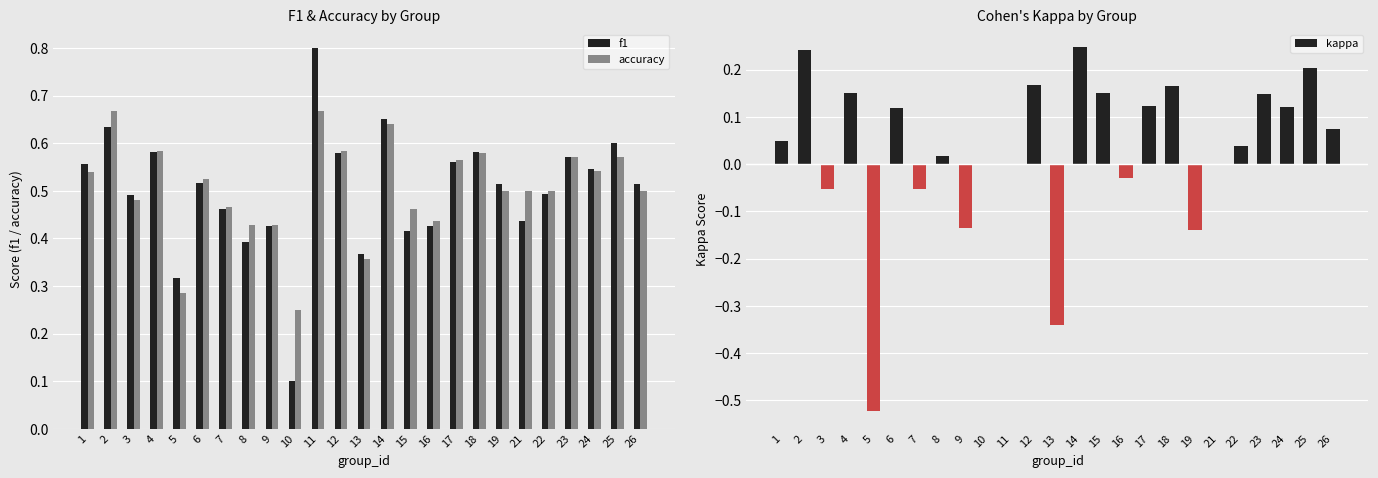

List the labels in order of f1 value, largest first.

11, 14, 2, 25, 4, 18, 12, 23, 17, 1, 24, 6, 26, 19, 22, 3, 7, 21, 16, 9, 15, 8, 13, 5, 10